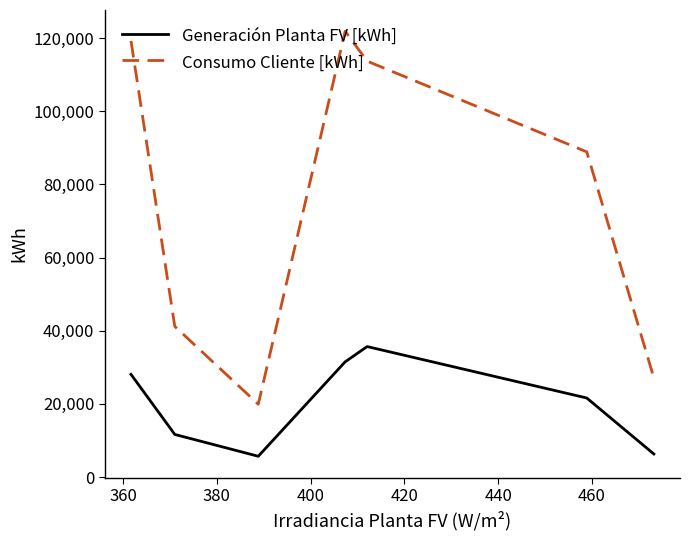

What is the difference between the maximum and minimum values in the Consumo Cliente [kWh] series?

101918.7